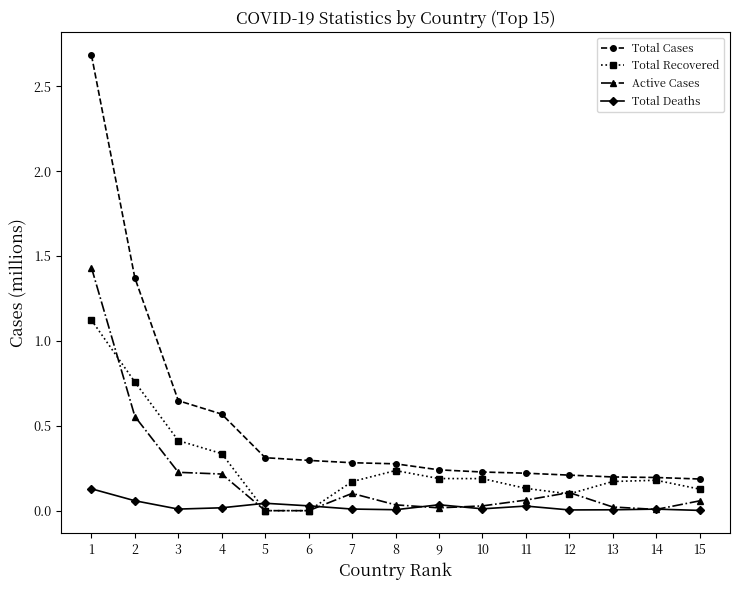

Is the value of Total Cases at 9 greater than the value of Total Recovered at 2?

No